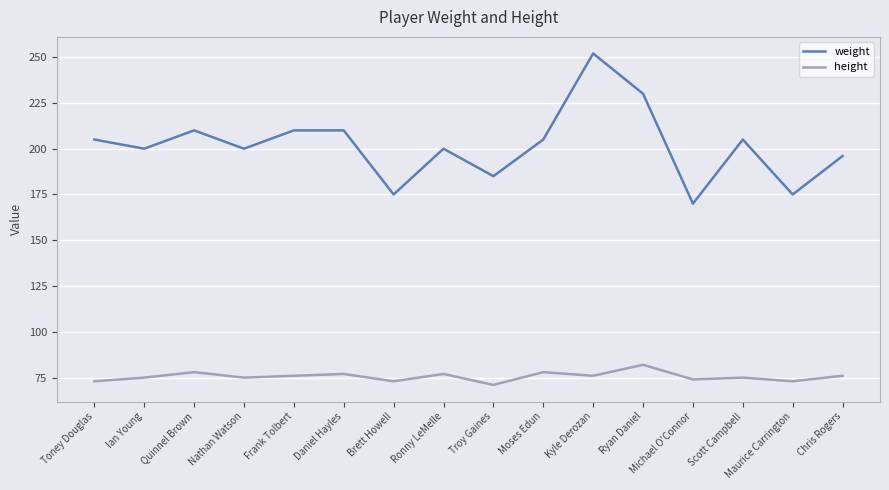

True or false: height and weight cross at least once.

False